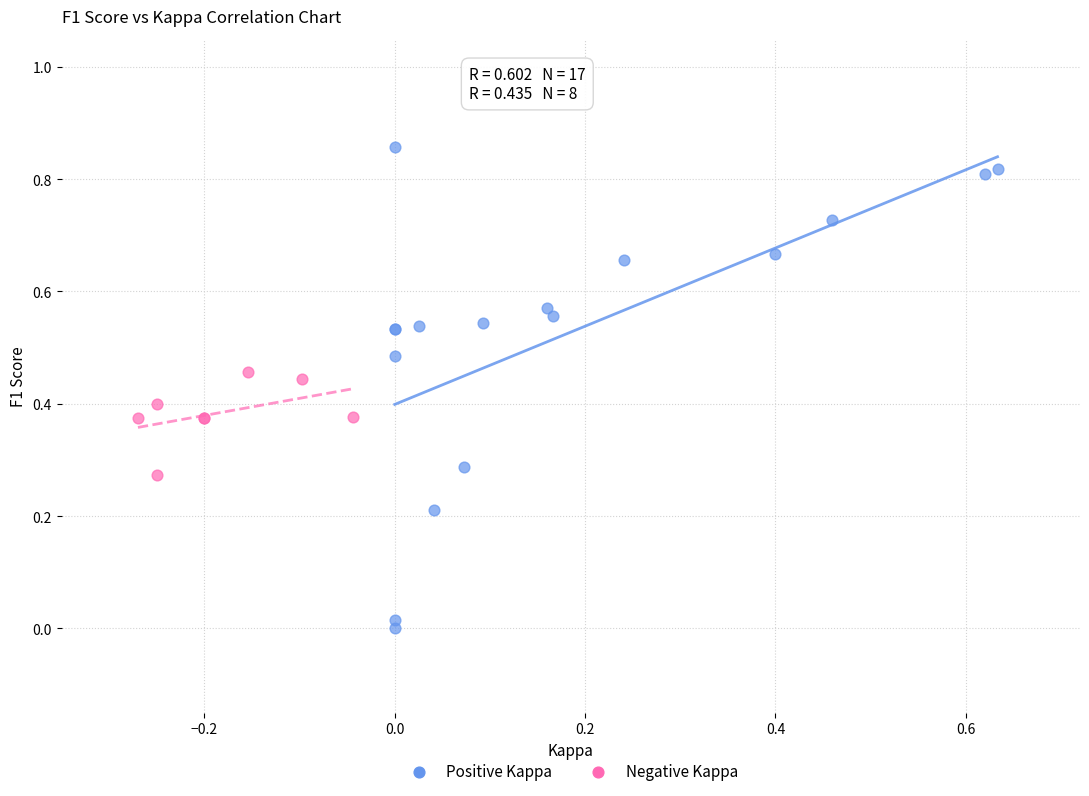

Which series contains the highest Y value?

Positive Kappa